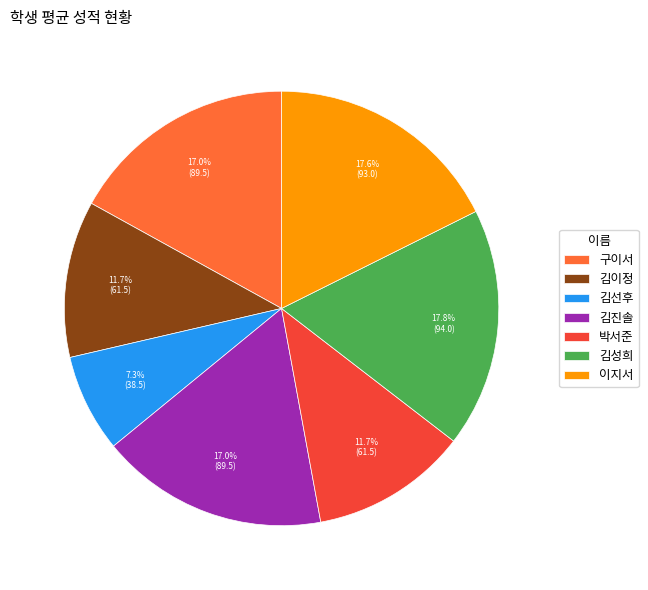

To the nearest percent, what percentage of the pie is 김성희?

18%